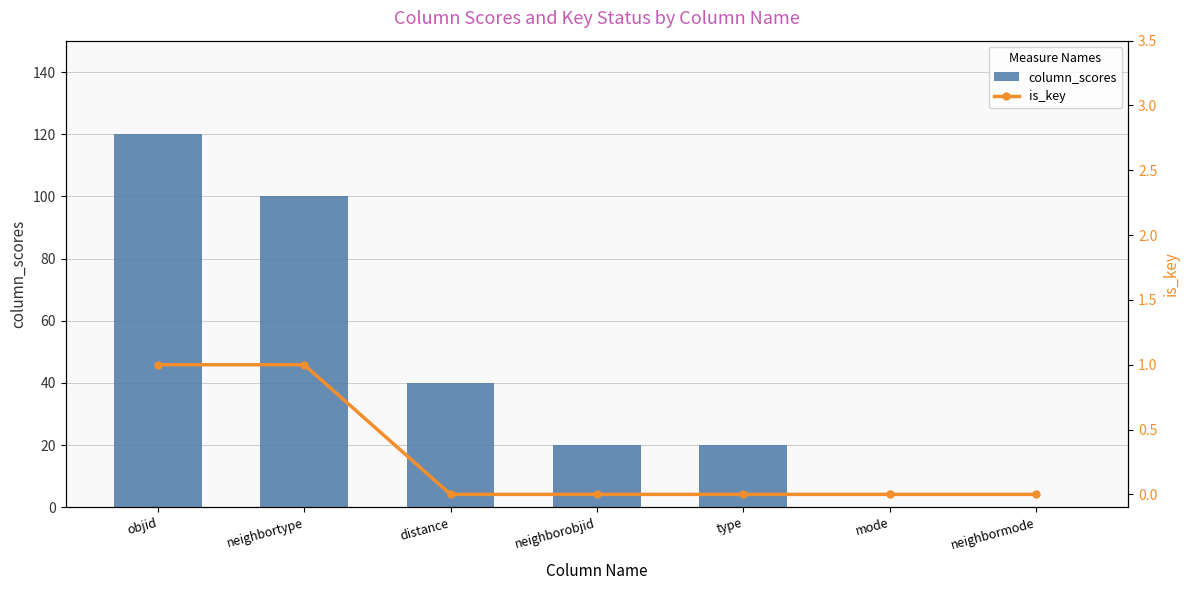

What are all the series names shown in the legend?

column_scores, is_key